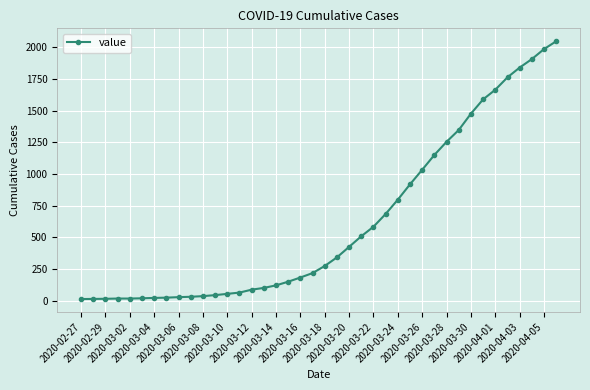

What is the sum of all values?

24864